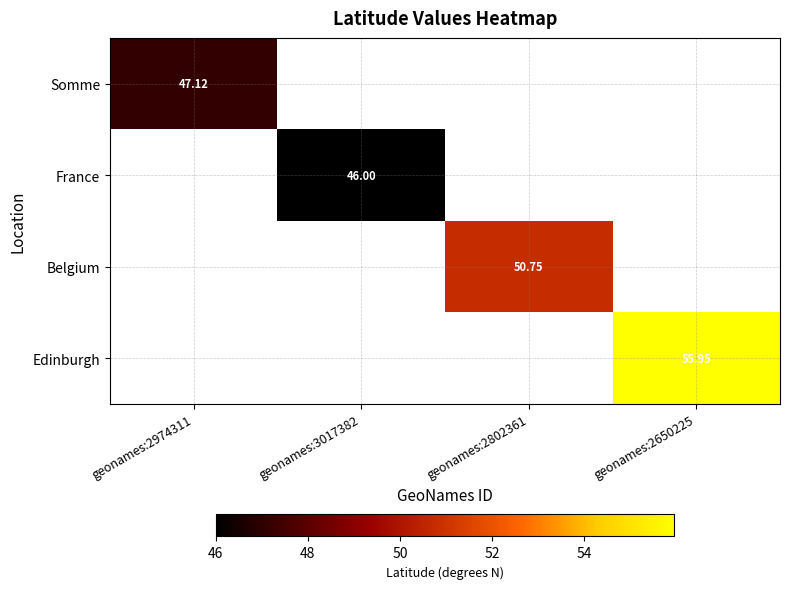

What is the greatest value displayed?

56.0